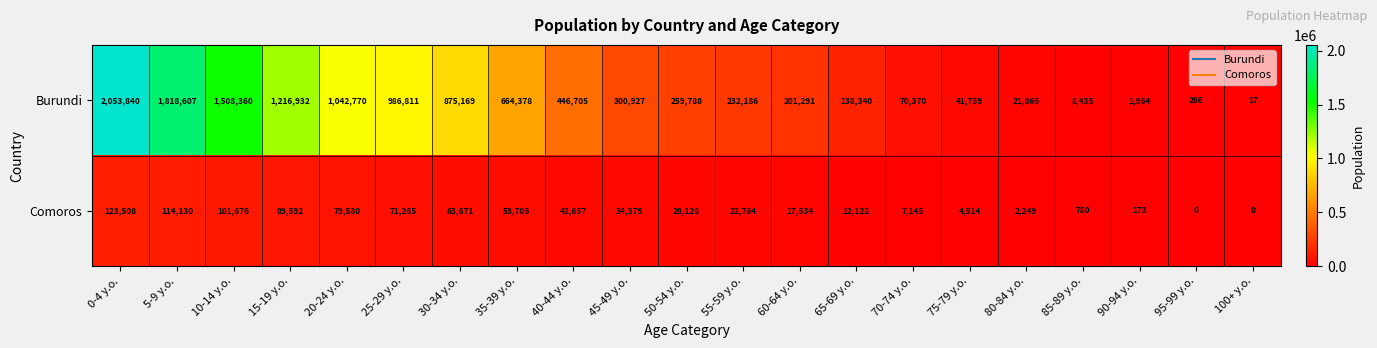

At how many categories does at least one series exceed 1975660?

1